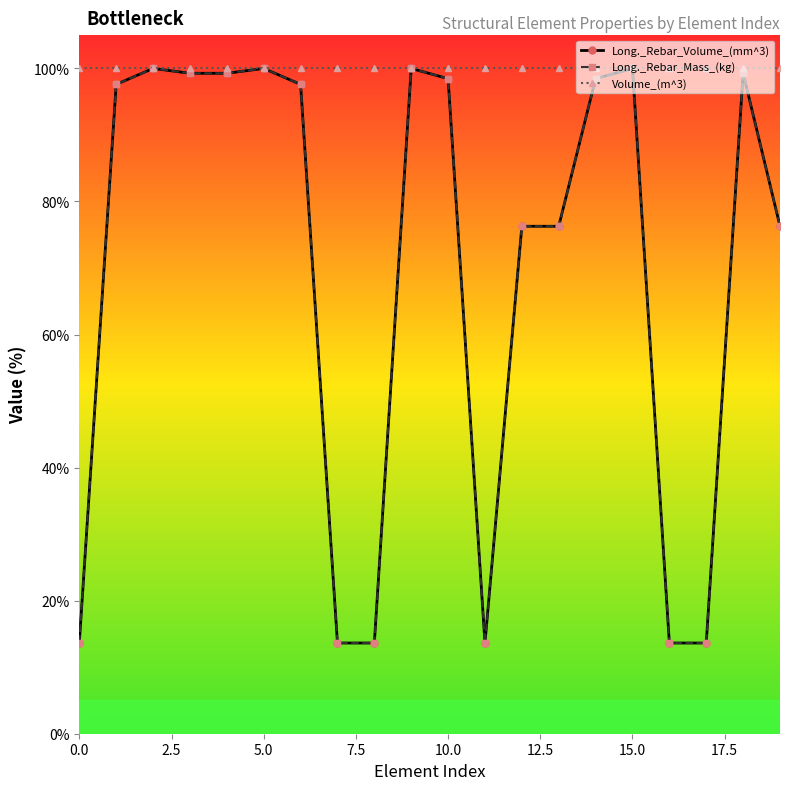

Which series has the largest total across all categories?

Volume_(m^3)